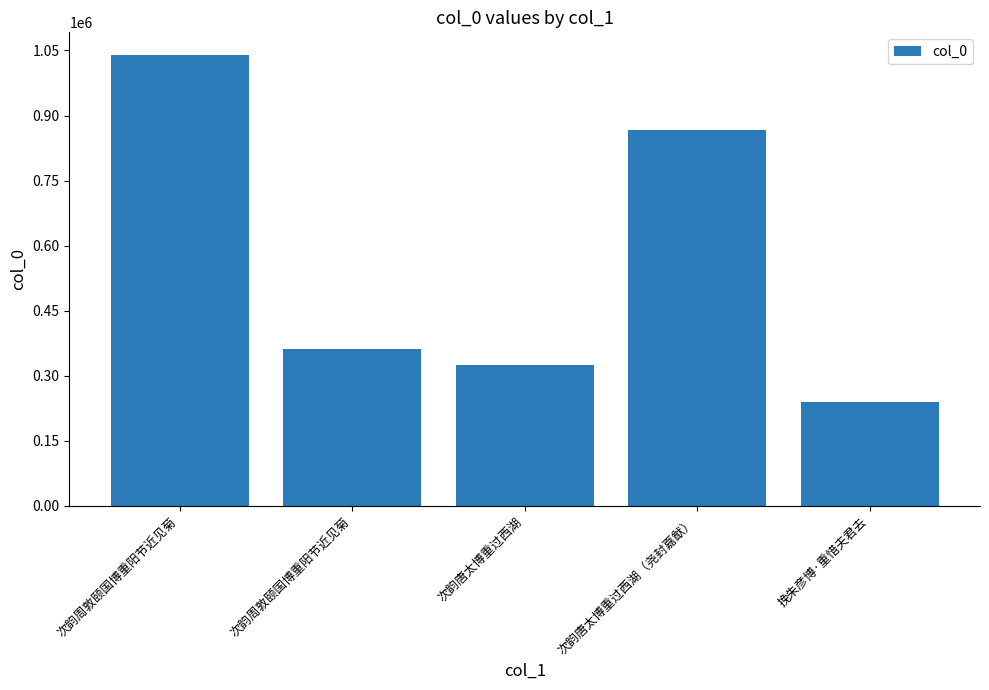

Rank the categories by value from highest to lowest.

次韵周敦颐国博重阳节近见菊, 次韵唐太博重过西湖（尧封嘉猷）, 次韵周敦颐国博重阳节近见菊, 次韵唐太博重过西湖, 挽朱彦博·重惜夫君去